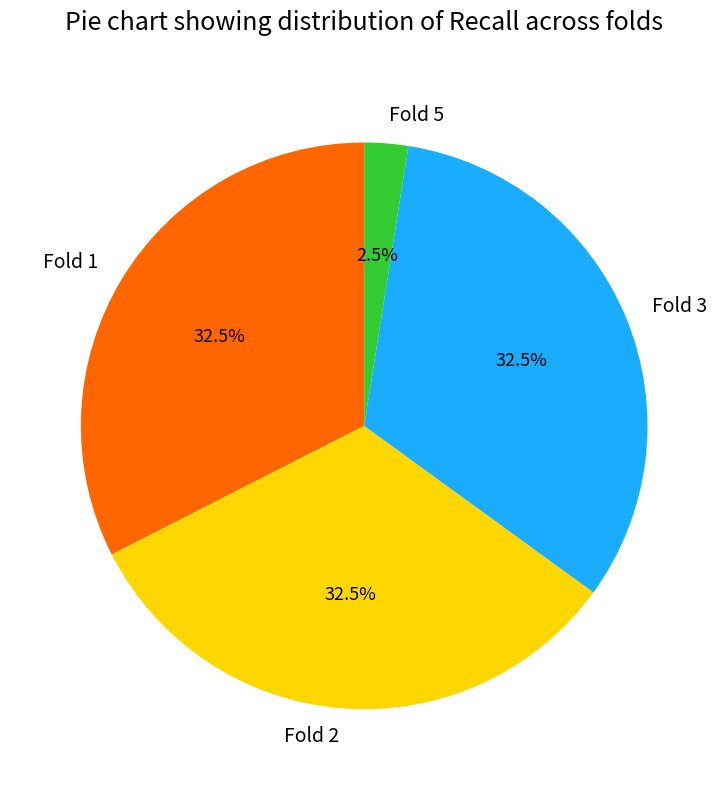

What percentage do Fold 1 and Fold 2 together represent?

65.0%